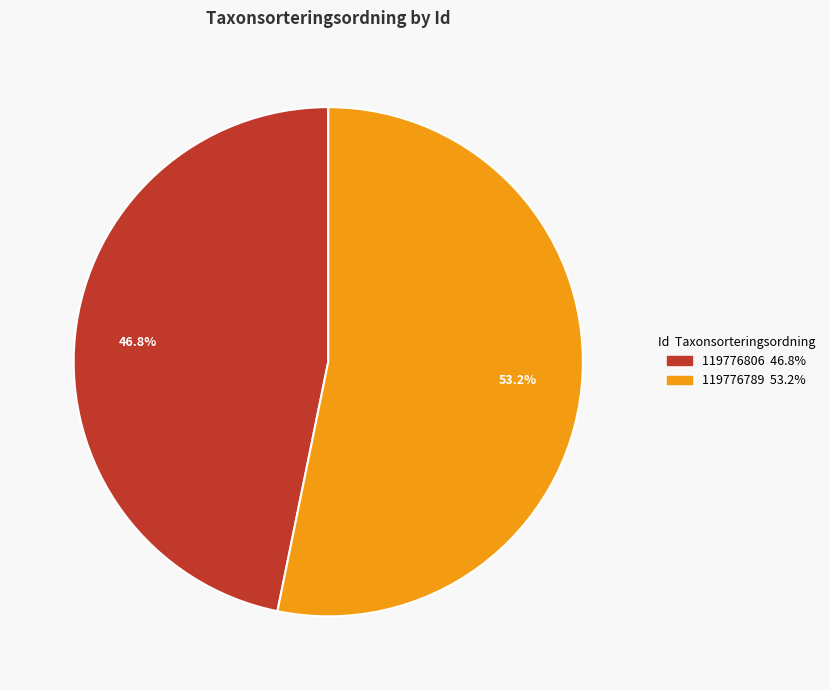

Is it true that 119776806 is 47% of the pie?

True